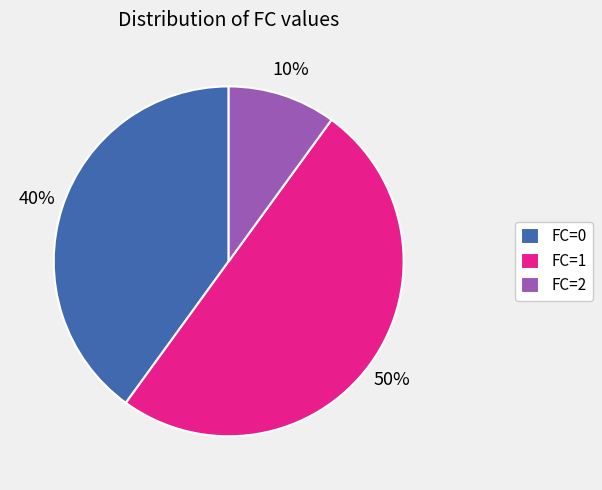

What is the smallest slice in the pie chart?

FC=2